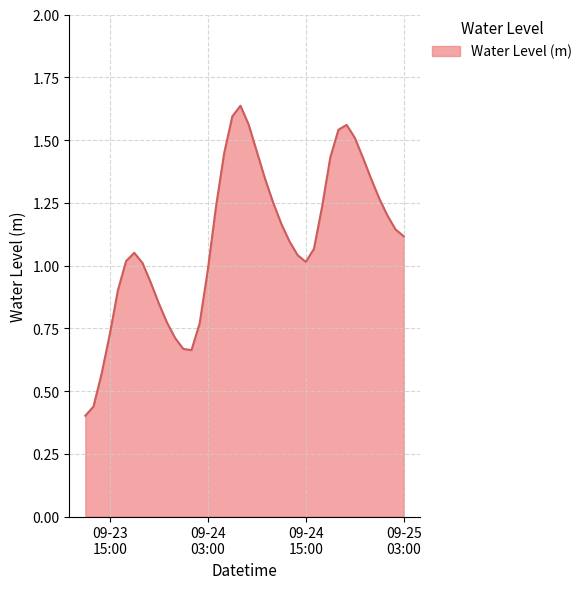

Reading left to right, what are all the values shown in this chart?

0.4	0.4	0.6	0.7	0.9	1.0	1.1	1.0	0.9	0.8	0.8	0.7	0.7	0.7	0.8	1.0	1.2	1.4	1.6	1.6	1.6	1.5	1.3	1.3	1.2	1.1	1.0	1.0	1.1	1.2	1.4	1.5	1.6	1.5	1.4	1.3	1.3	1.2	1.1	1.1